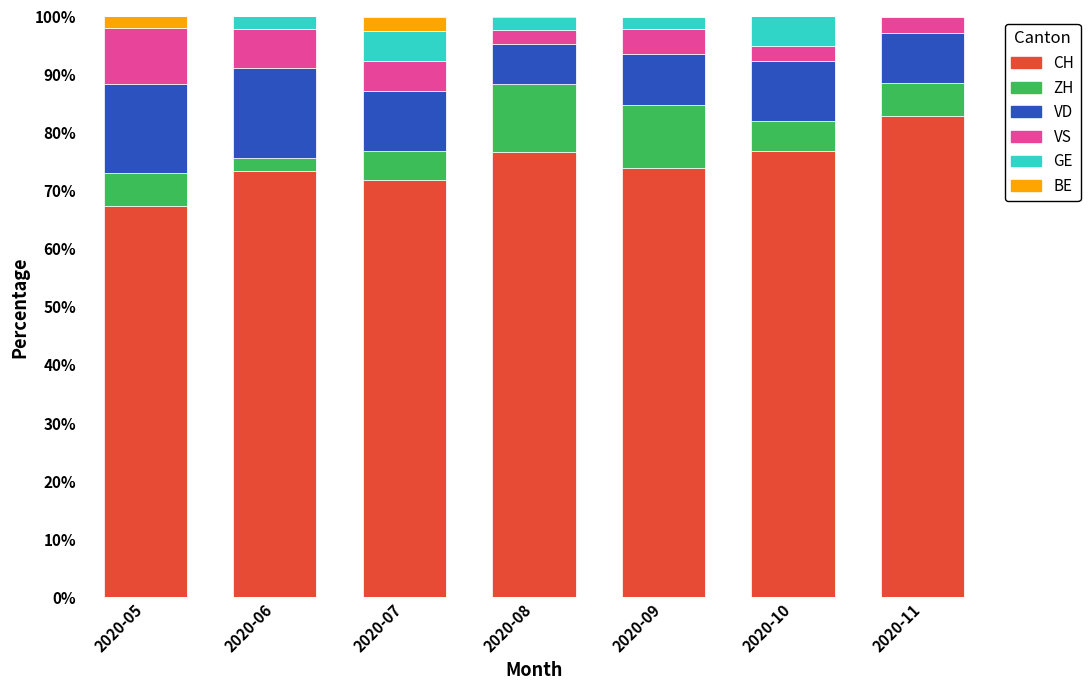

The CH series shows 37.6 at 2020-05. True or false?

False